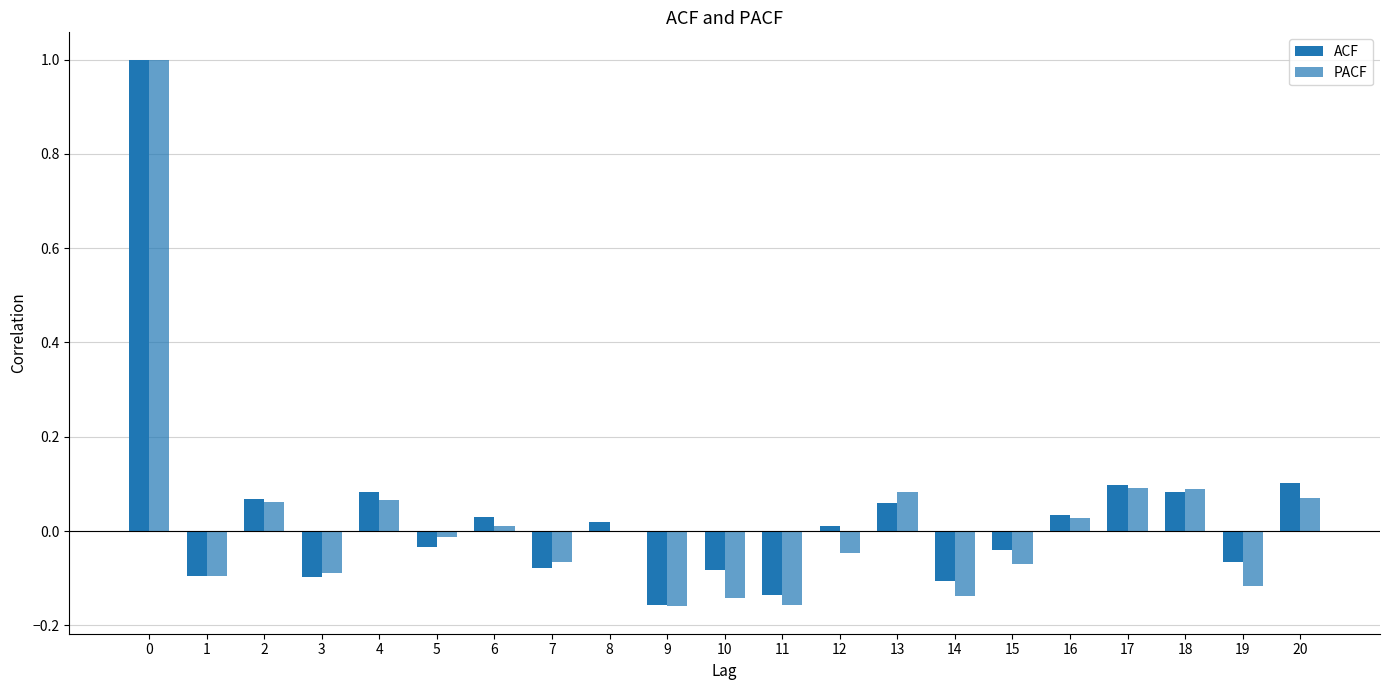

Are the bars horizontal?

No